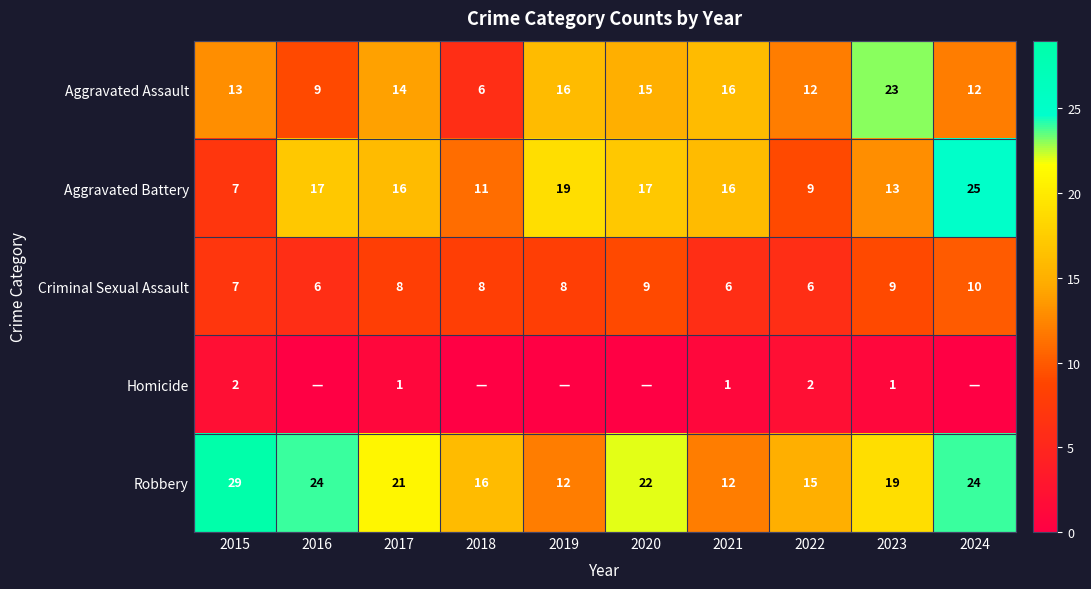

Between 2016 and 2023, which series saw the biggest shift?

Aggravated Assault